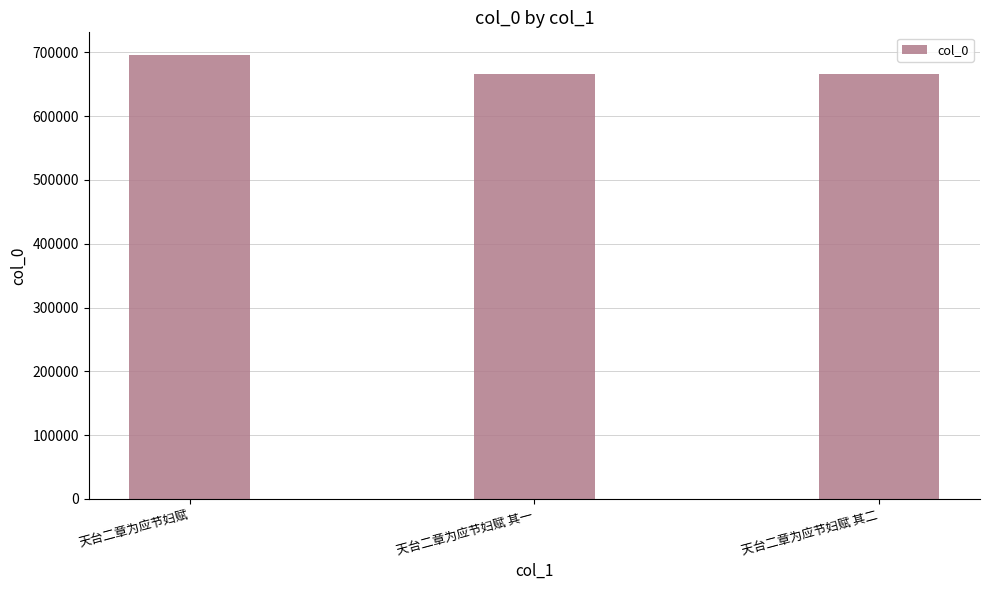

What is the ratio of the value at 天台二章为应节妇赋 其二 to the value at 天台二章为应节妇赋 其一?

1.0